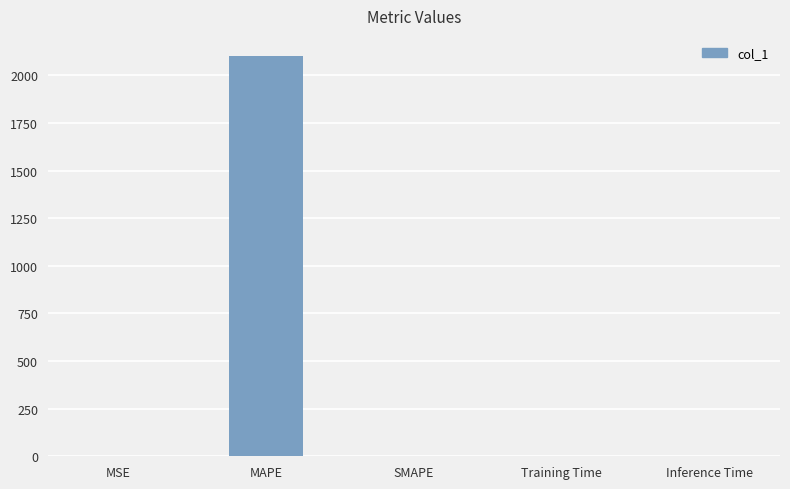

What is the sum of all values?

2101.7